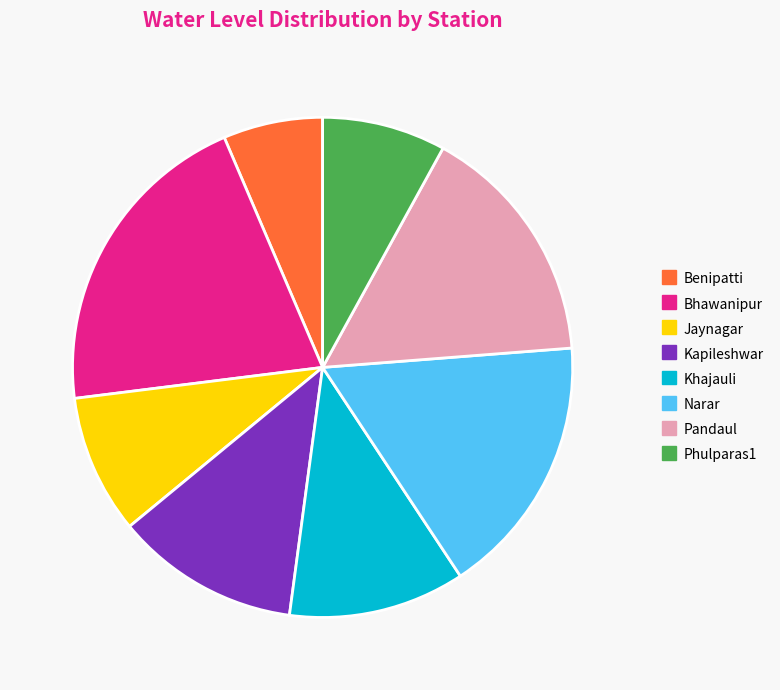

Does any single category account for the majority?

No